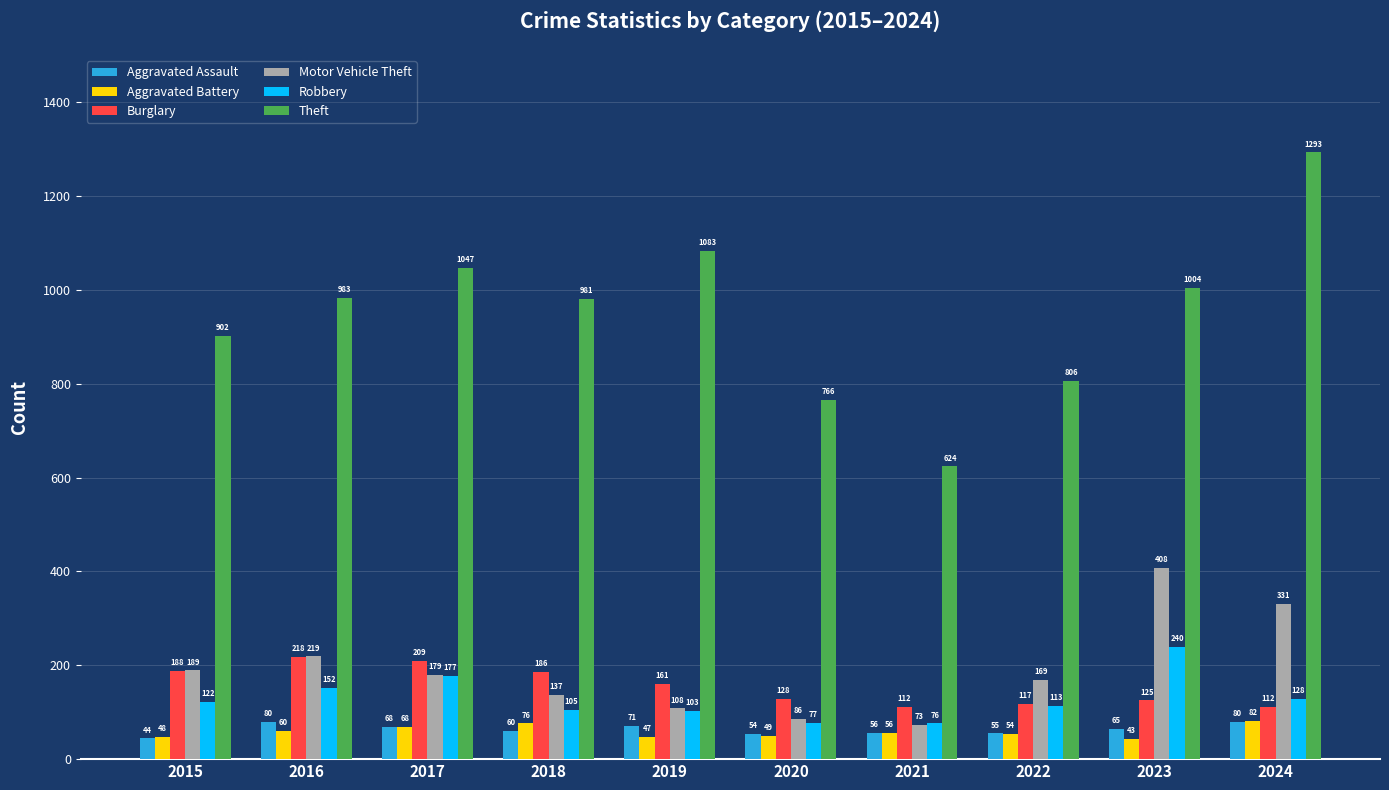

Where is Aggravated Assault nearest to the value 62?

2018